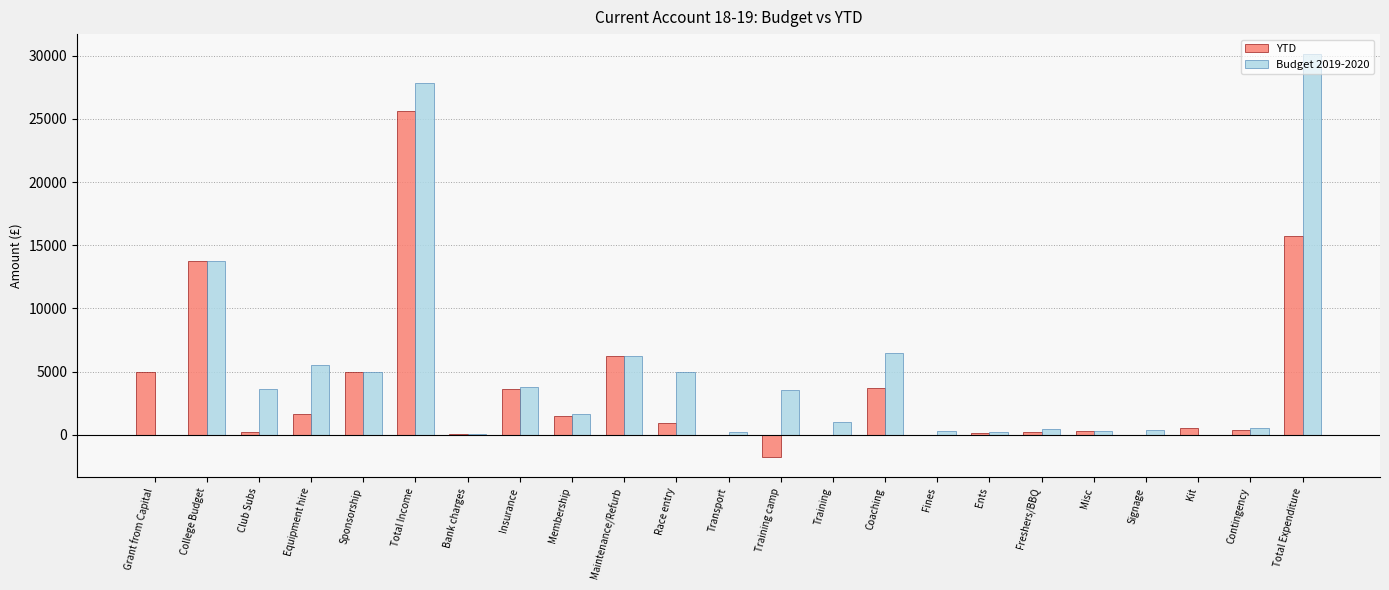

The value of YTD at Fines is 0.0. True or false?

True